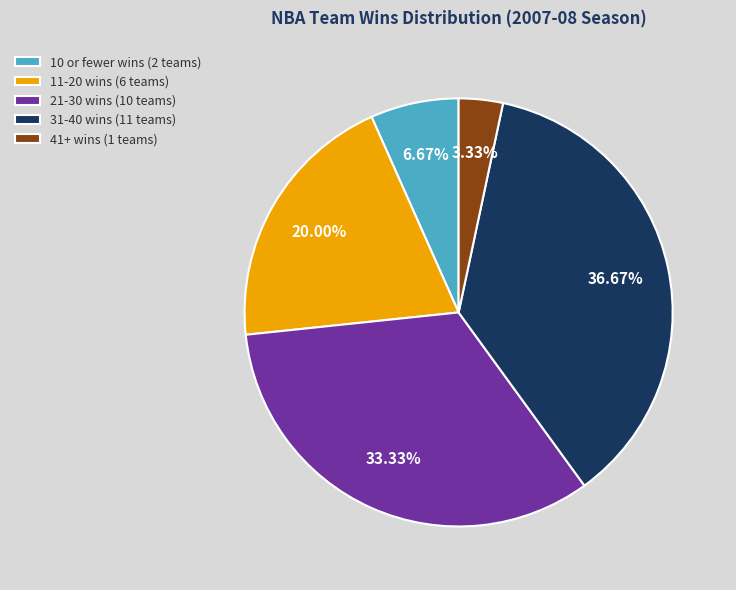

Combined, do 21-30 wins (10 teams) and 41+ wins (1 teams) account for over 50%?

No